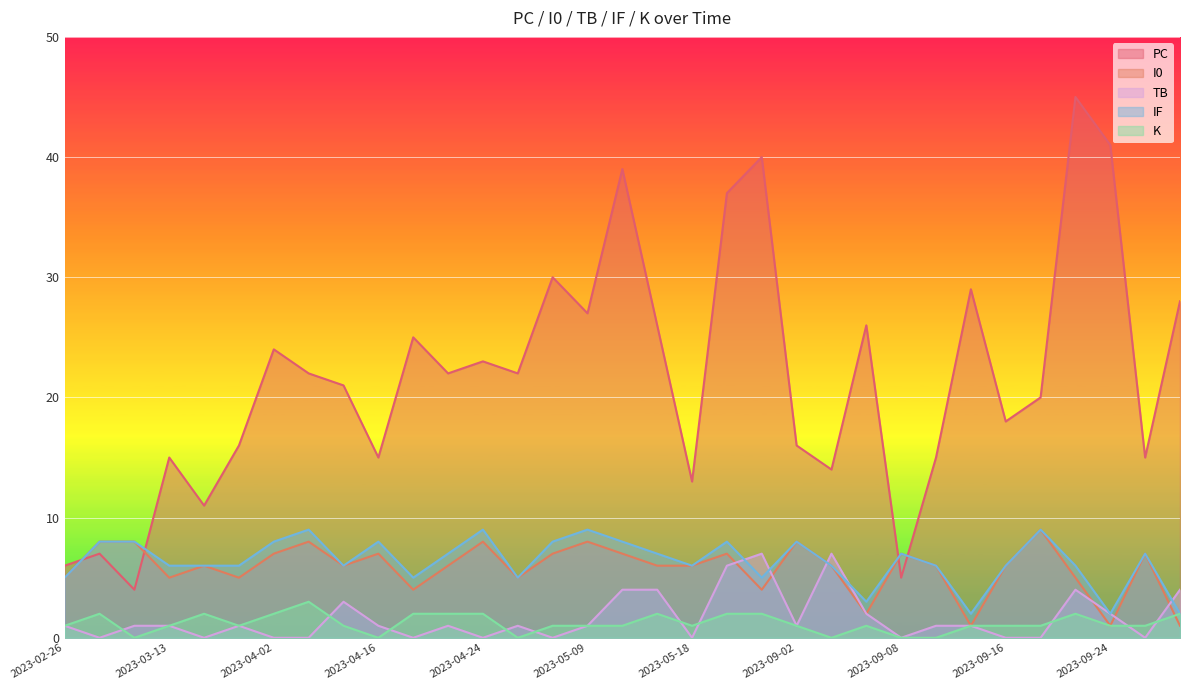

Where is I0 nearest to the value 5?

2023-02-26